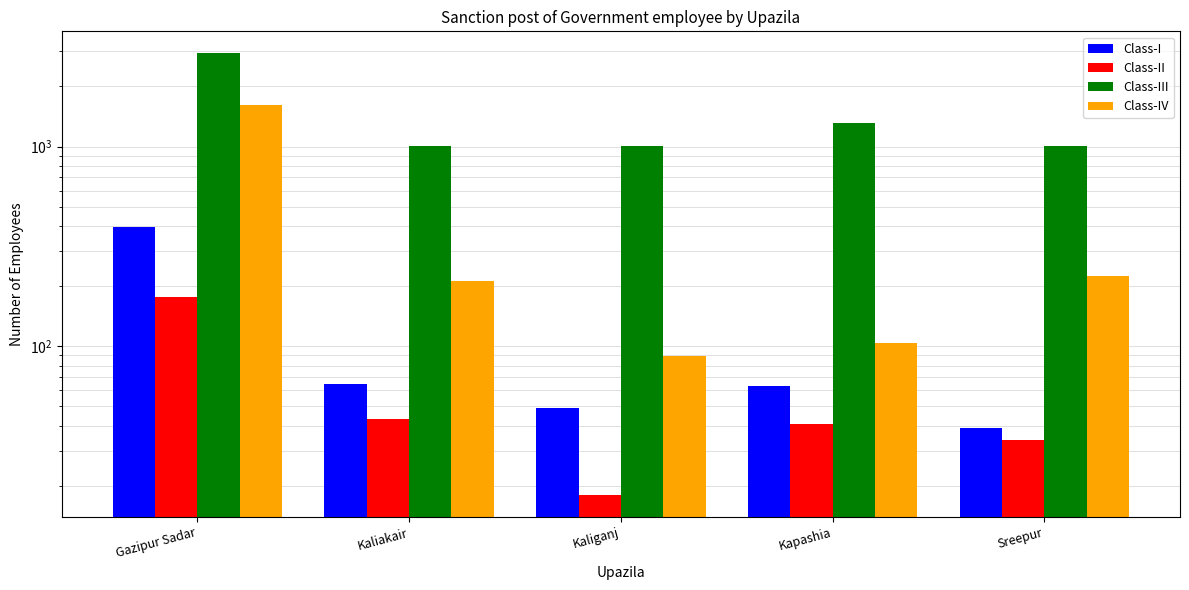

What is the total value across all series at Kaliakair?

1327